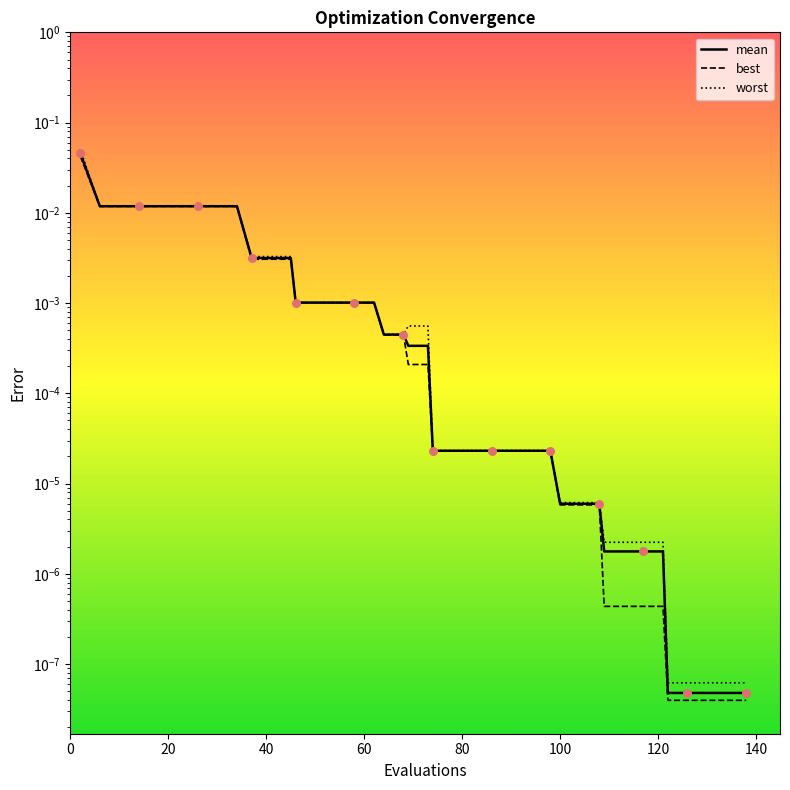

What are all the series names shown in the legend?

mean, best, worst